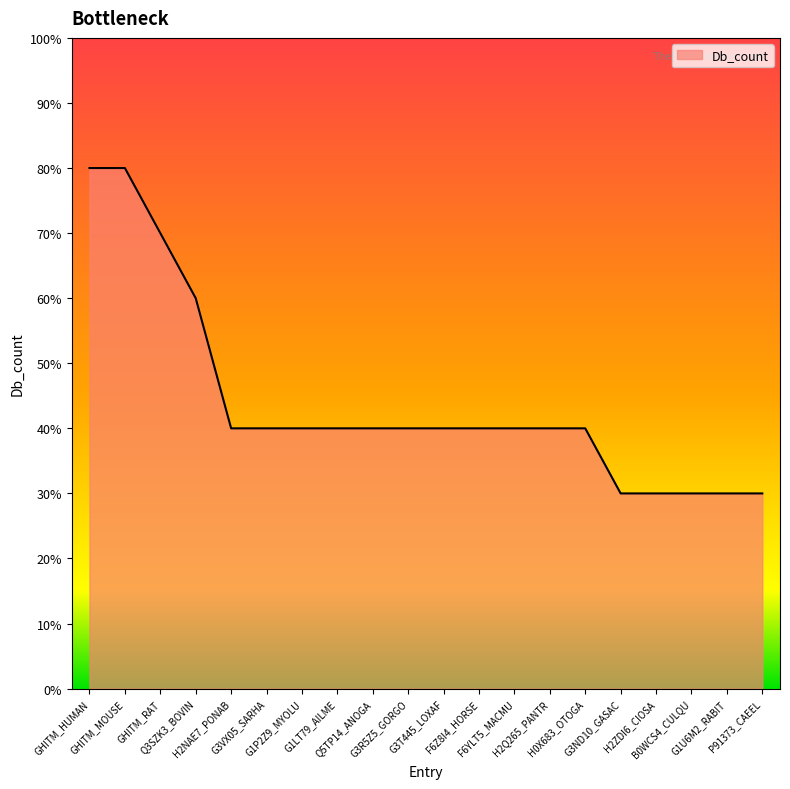

Is this an area chart (filled region under the line)?

Yes